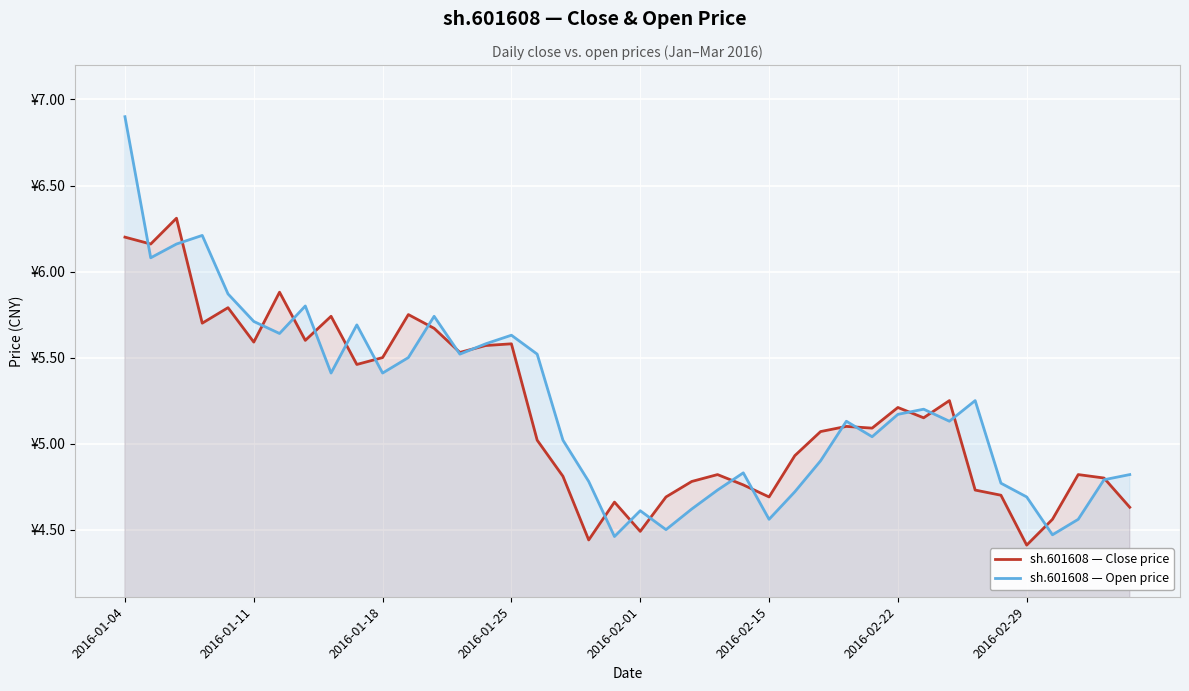

At how many categories does at least one series exceed 4?

40